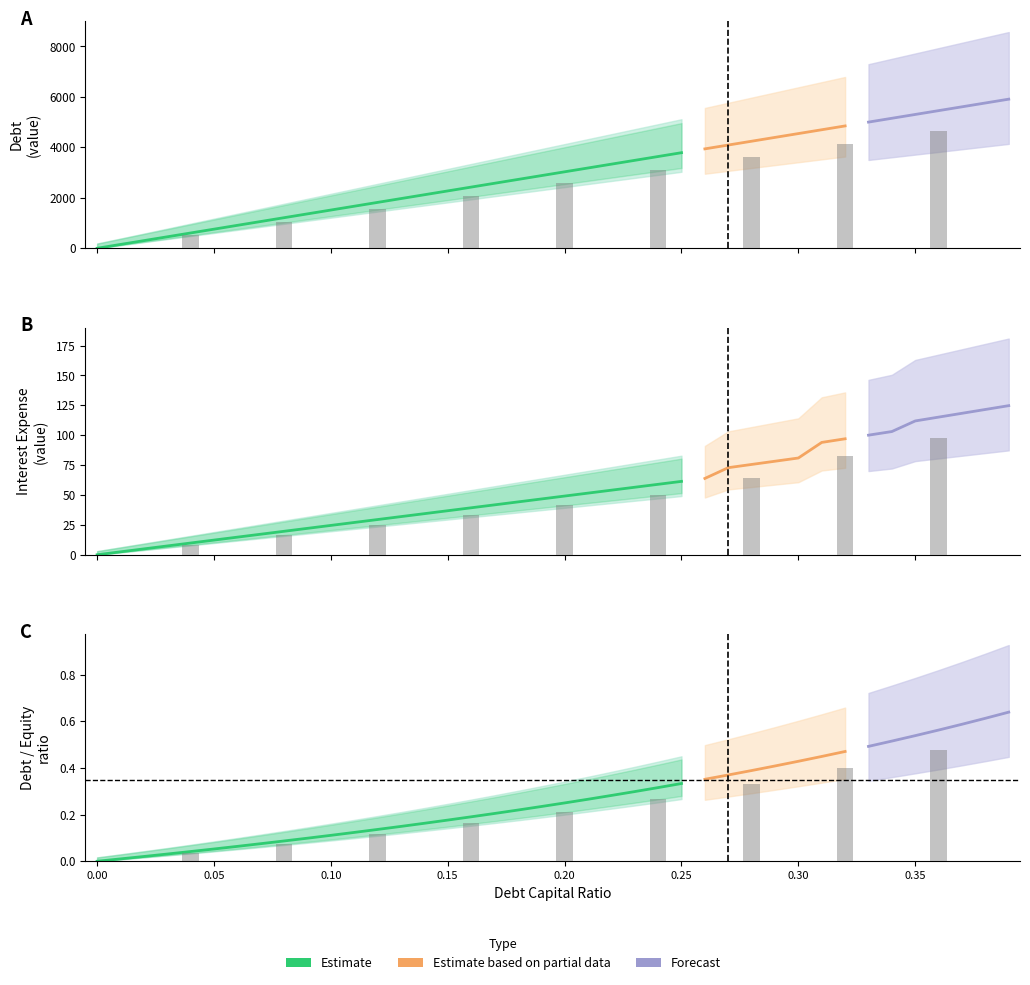

At which label does debt first exceed 3031?

0.2